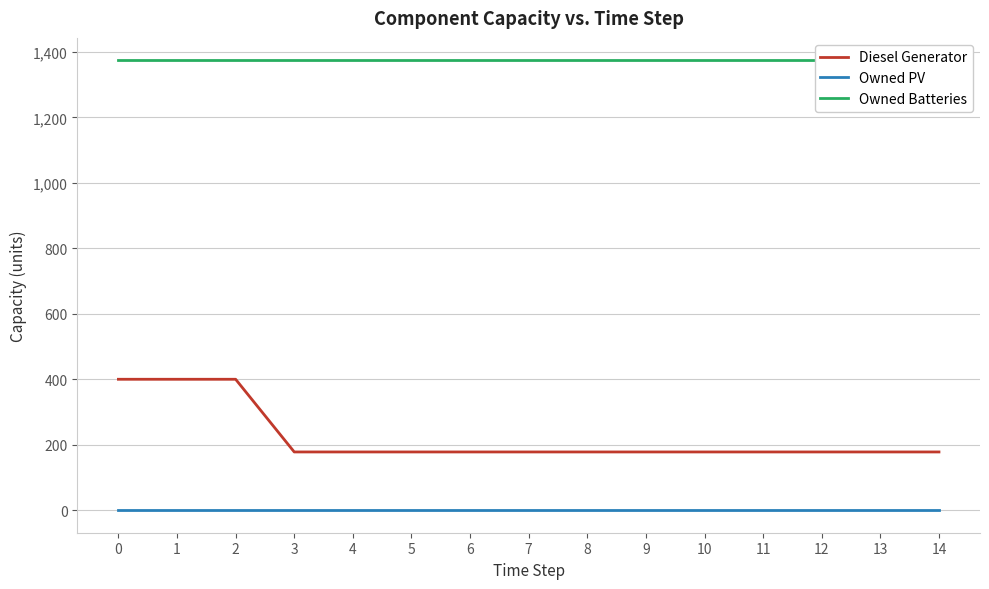

List the series in order of their peak value, highest first.

Owned Batteries, Diesel Generator, Owned PV